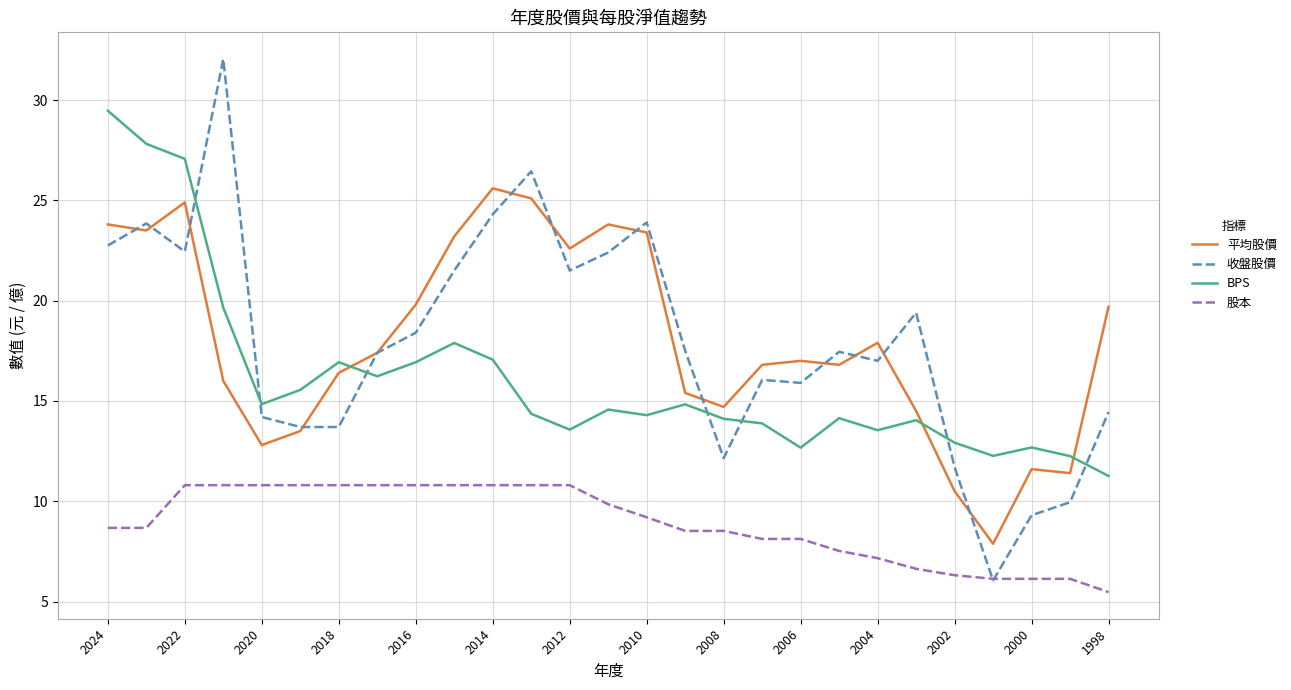

How many lines are shown in the chart?

4